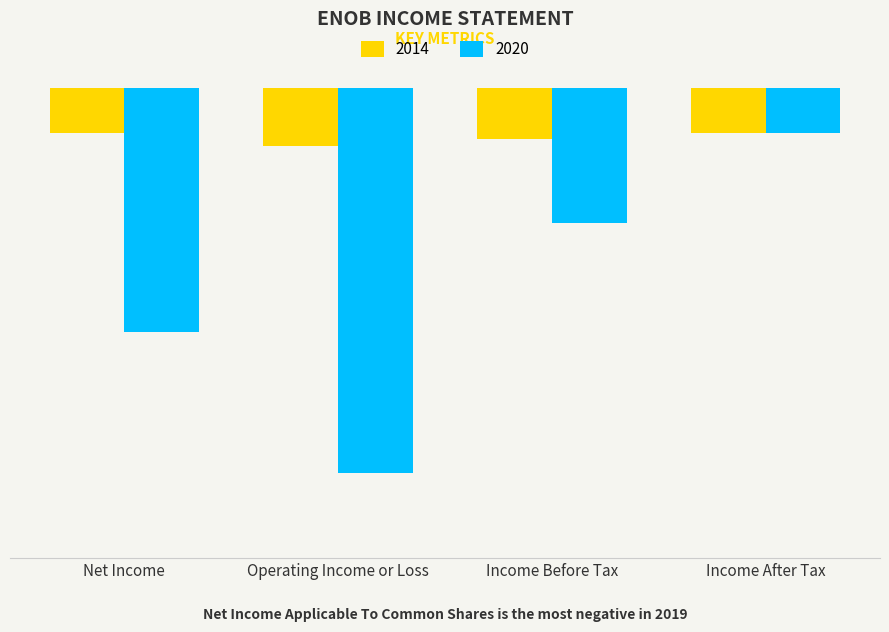

Is it true that 2020 equals -18000 at Operating Income or Loss?

True